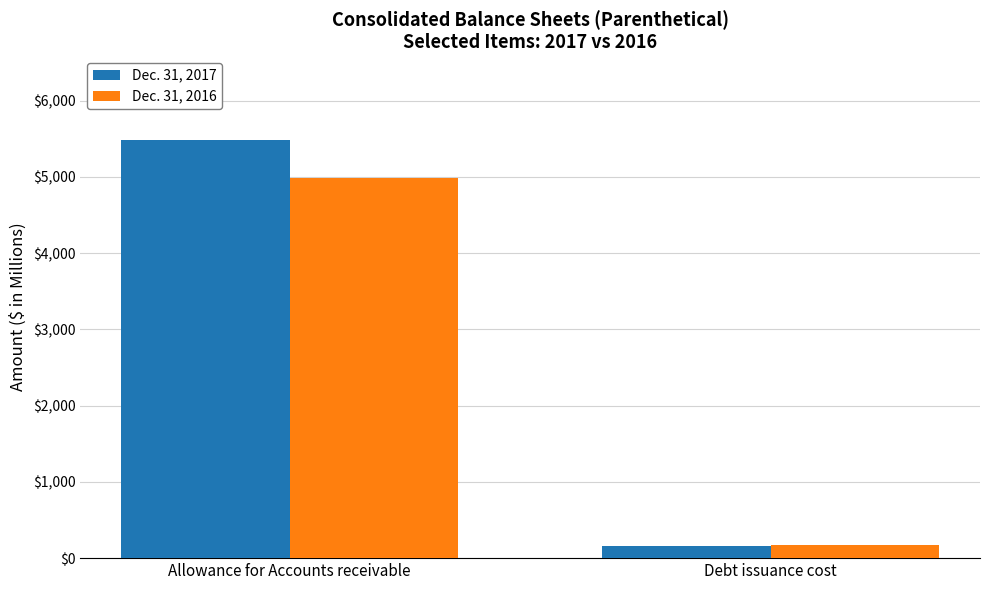

What is the total value across all series at Debt issuance cost?

334